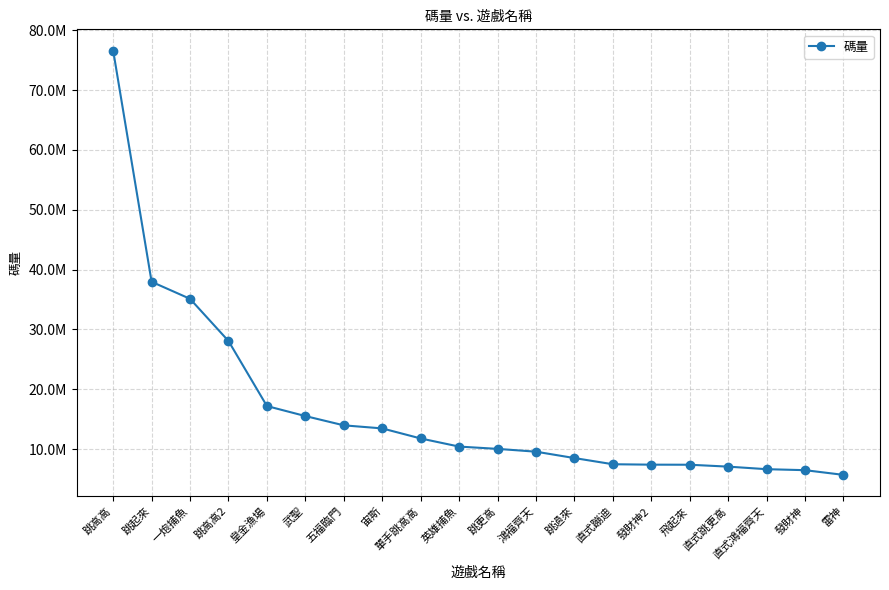

Which category has the highest value across all series?

跳高高